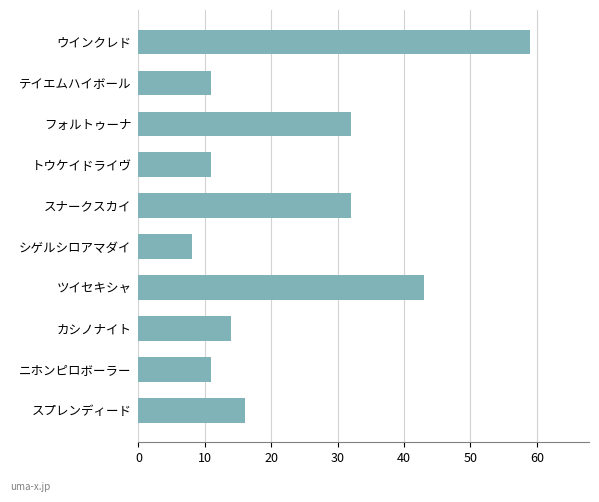

What is the label of the 2nd bar from the bottom?

ニホンピロボーラー